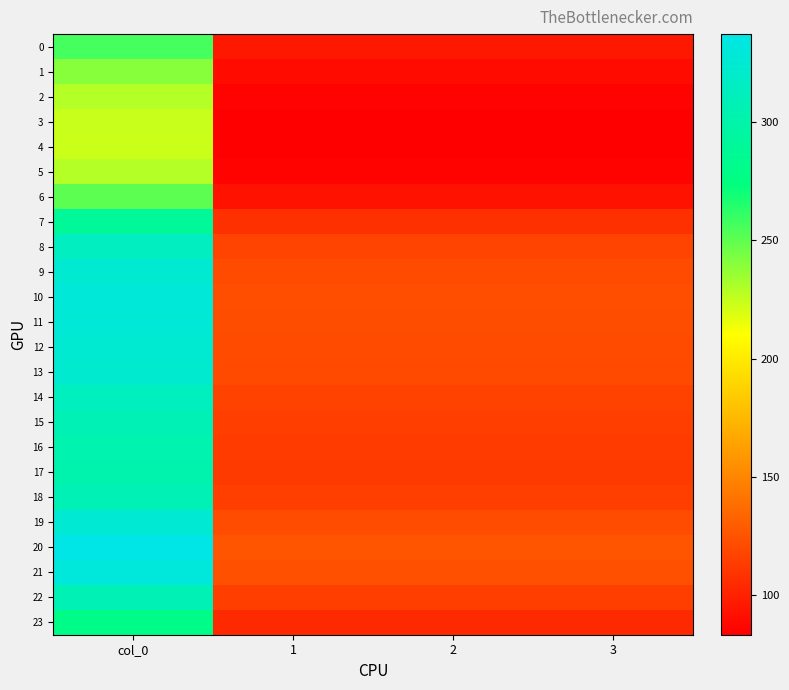

What is the greatest value displayed?

337.2